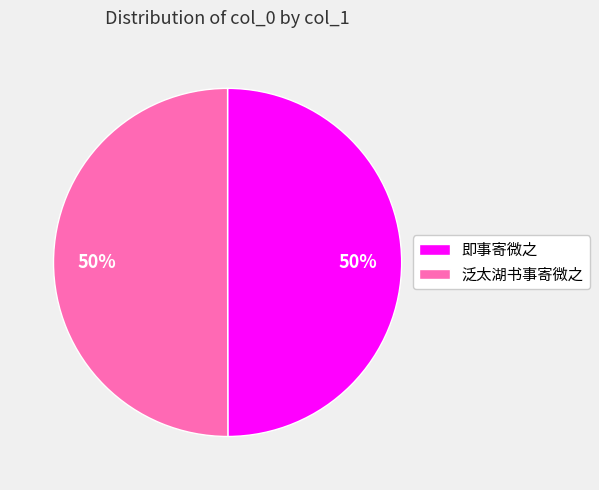

To the nearest percent, what percentage of the pie is 泛太湖书事寄微之?

50%